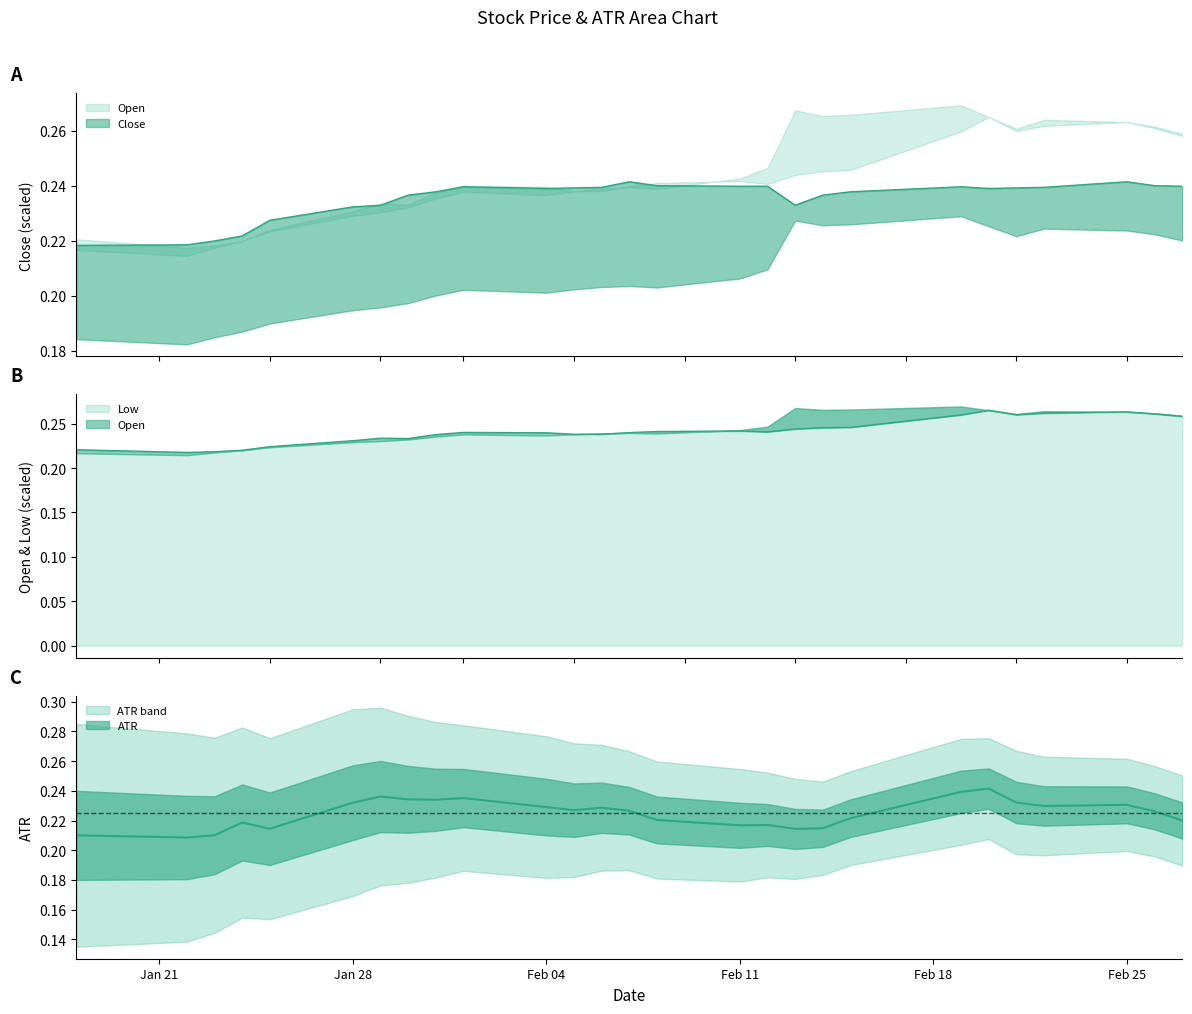

Count the number of categories in the chart.

27